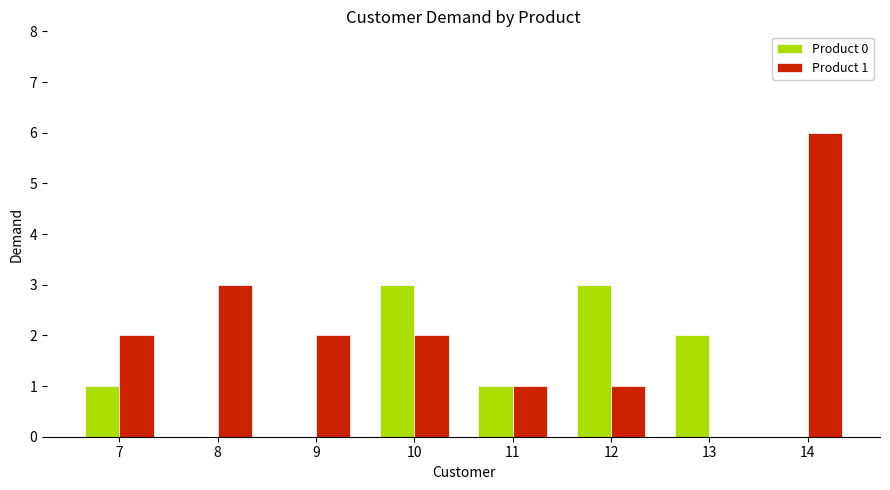

The Product 0 series shows 2 at 14. True or false?

False